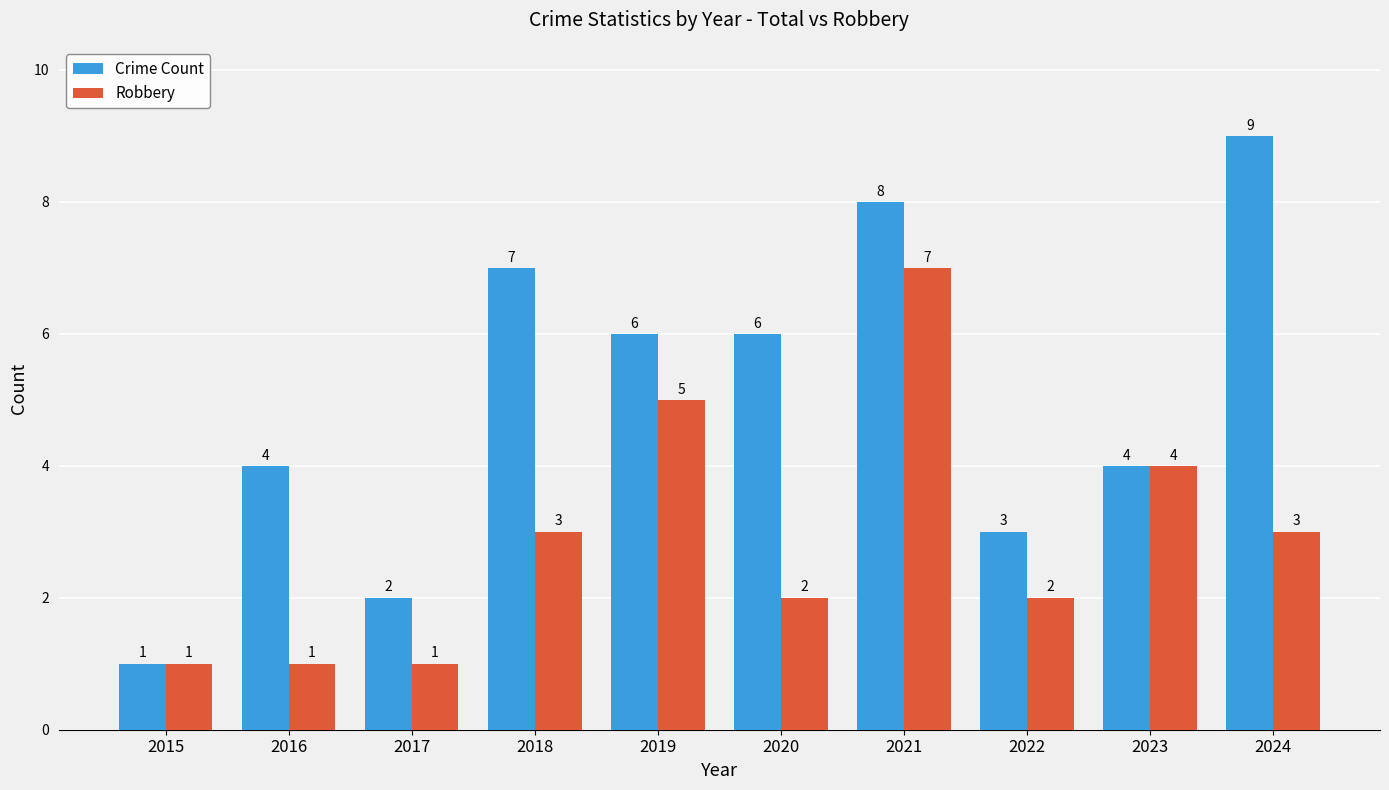

Reading left to right, transcribe all the data shown in this chart.

Crime Count: 1	4	2	7	6	6	8	3	4	9
Robbery: 1	1	1	3	5	2	7	2	4	3